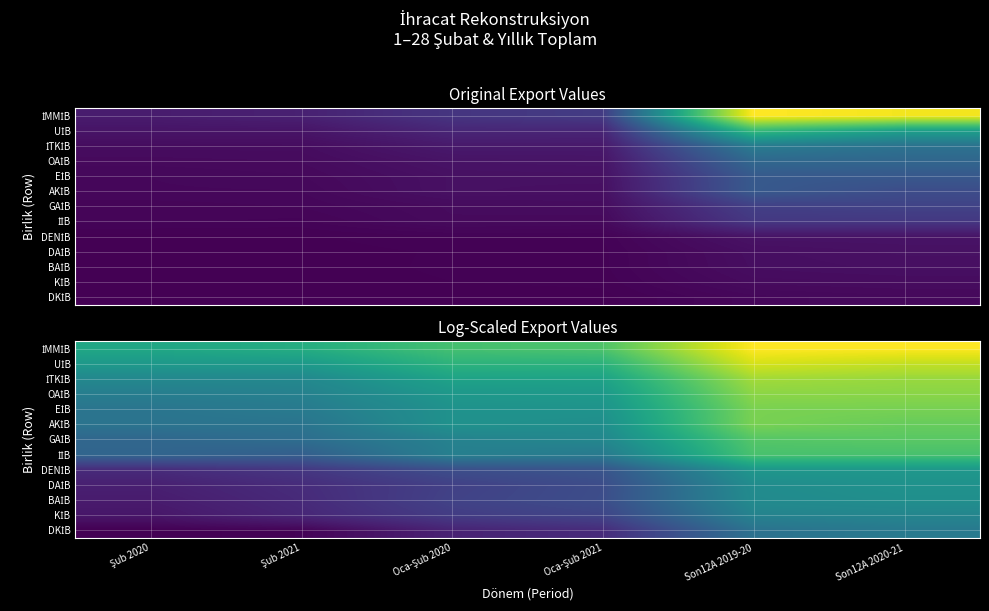

What is the total value across all series at Son12A 2020-21?

204.6